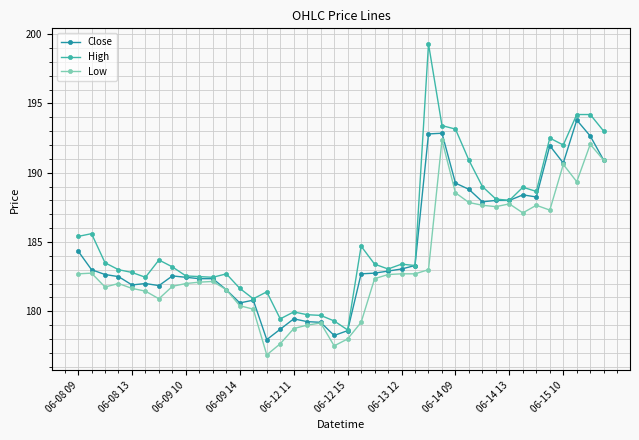

List the series in order of their peak value, highest first.

High, Close, Low